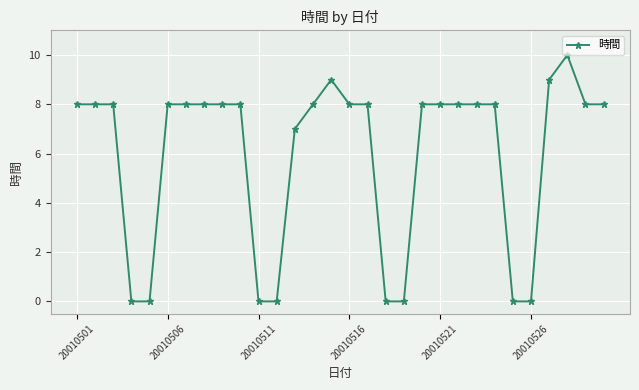

True or false: there are more than 1 points higher than both neighbors.

True